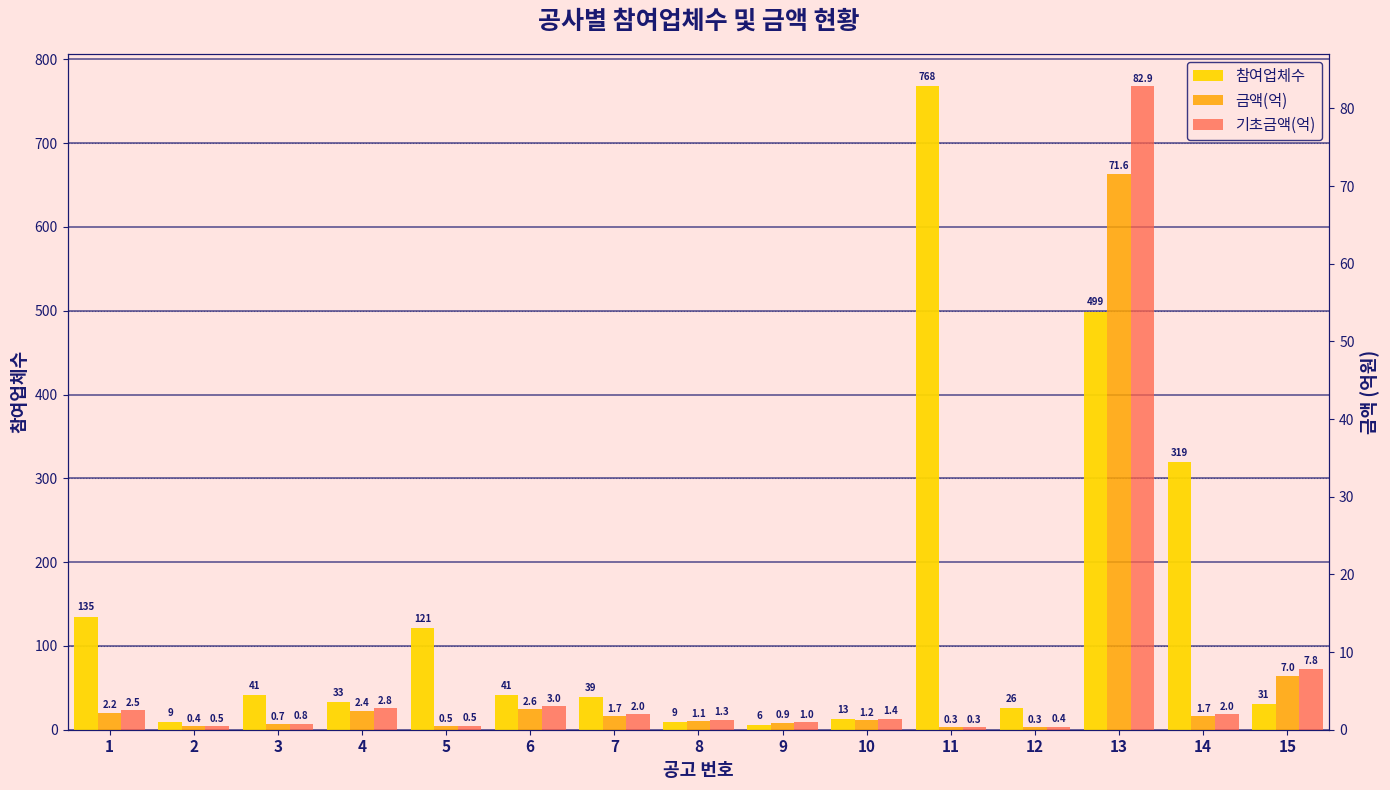

How many groups of bars are there?

15